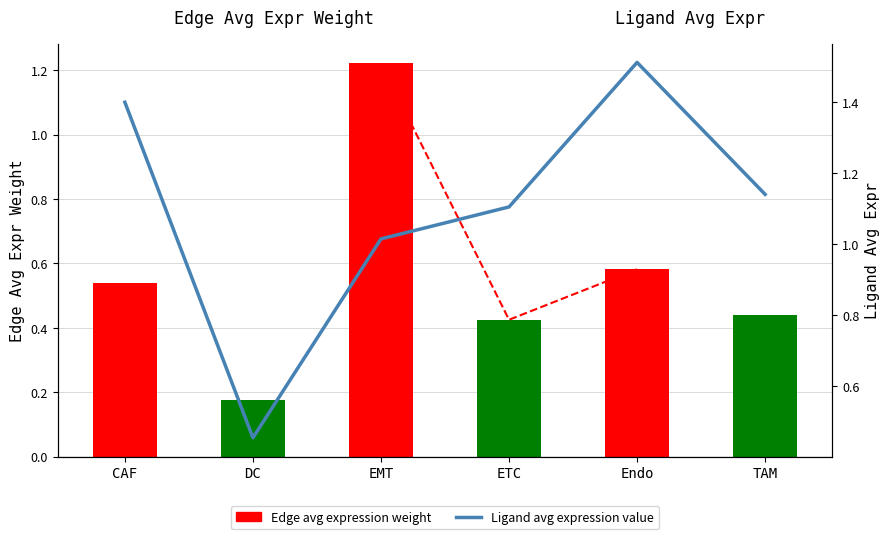

How many categories are shown in the chart?

6